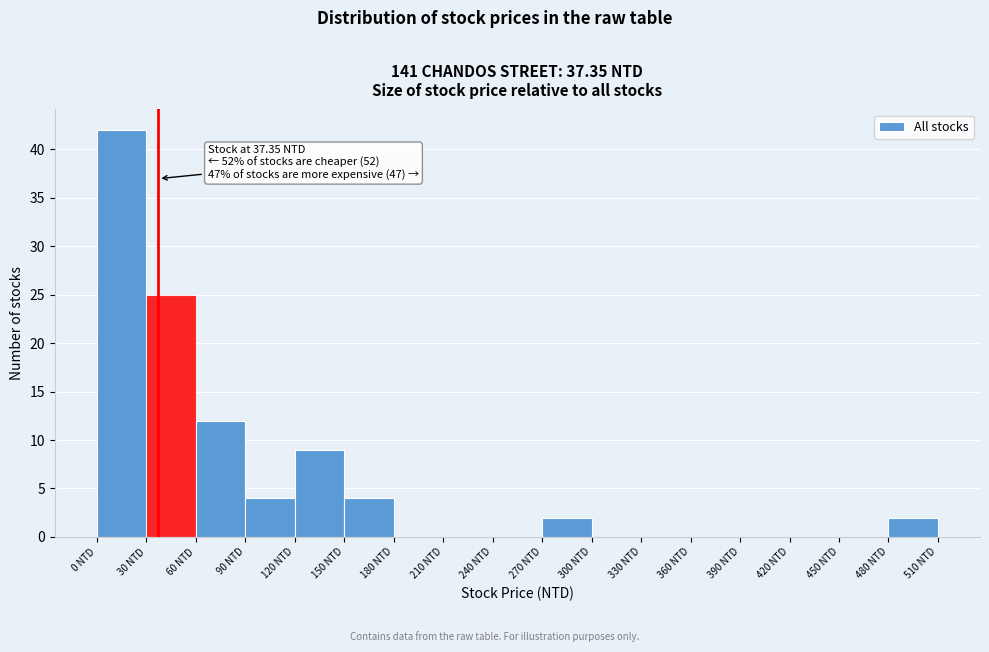

Which range on the x-axis has the tallest bar?

0 to 30